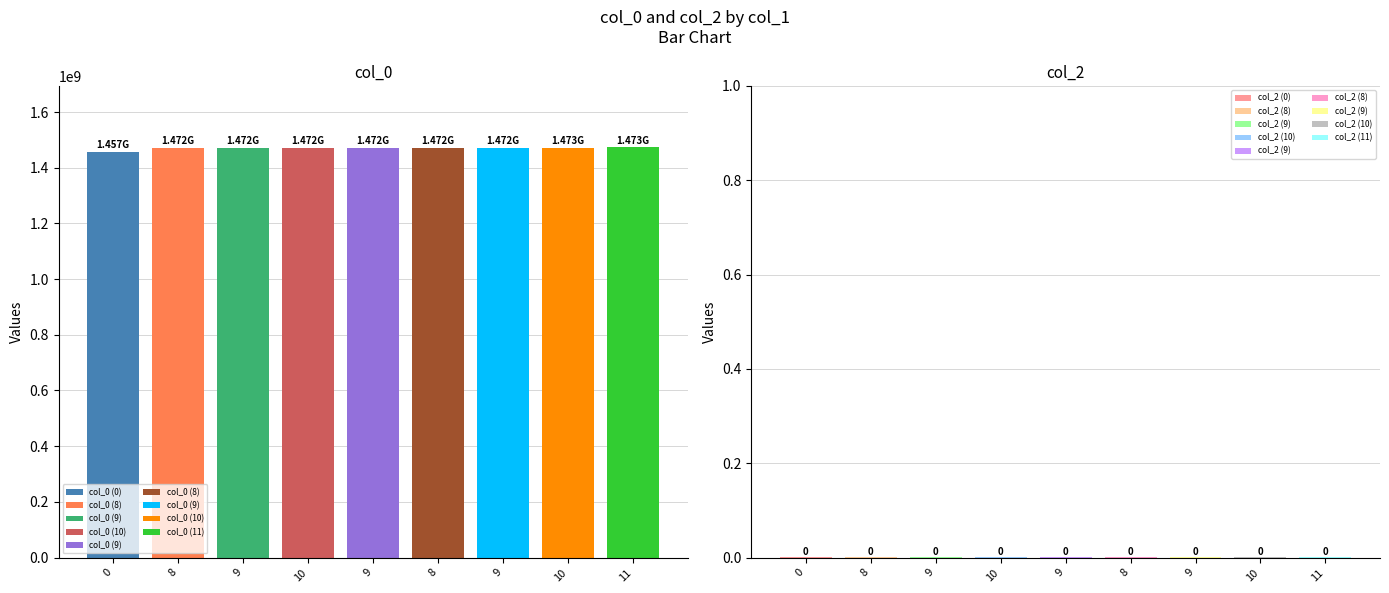

Rank the categories by col_2 value from highest to lowest.

0, 8, 9, 10, 9, 8, 9, 10, 11